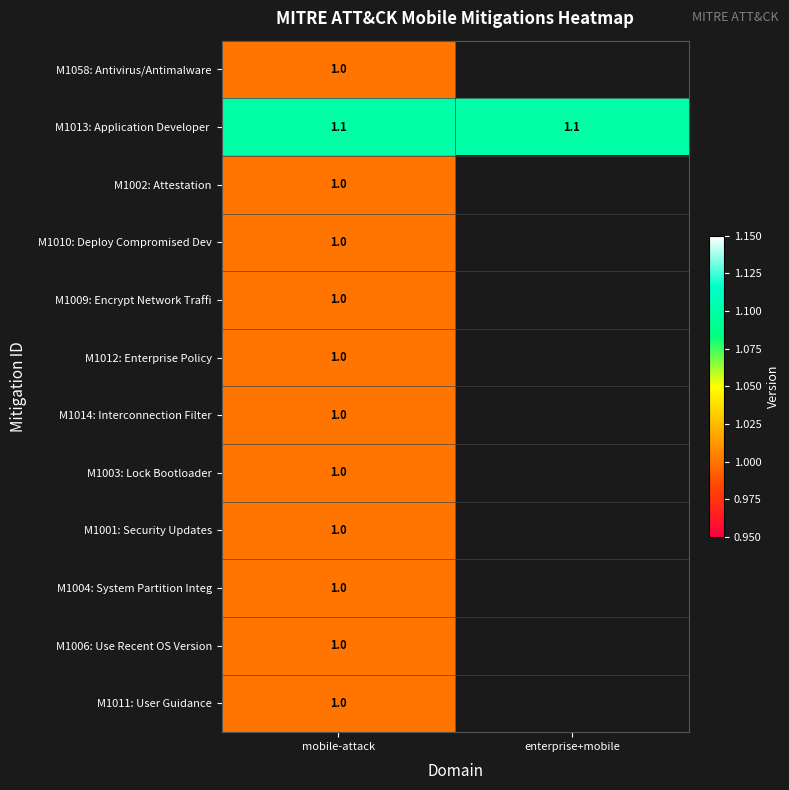

The M1006: Use Recent OS Version series shows 1.0 at mobile-attack. True or false?

True